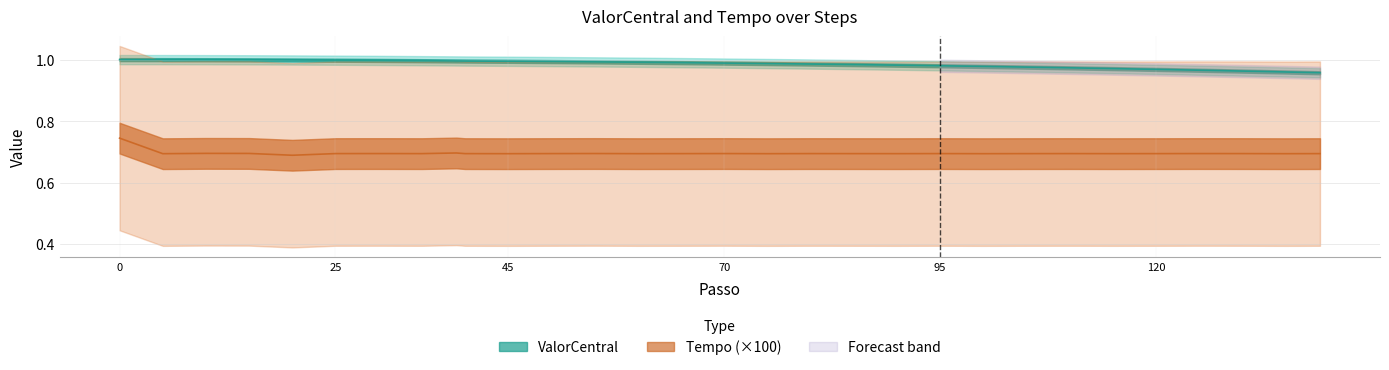

Which series has the largest range (max minus min)?

Tempo